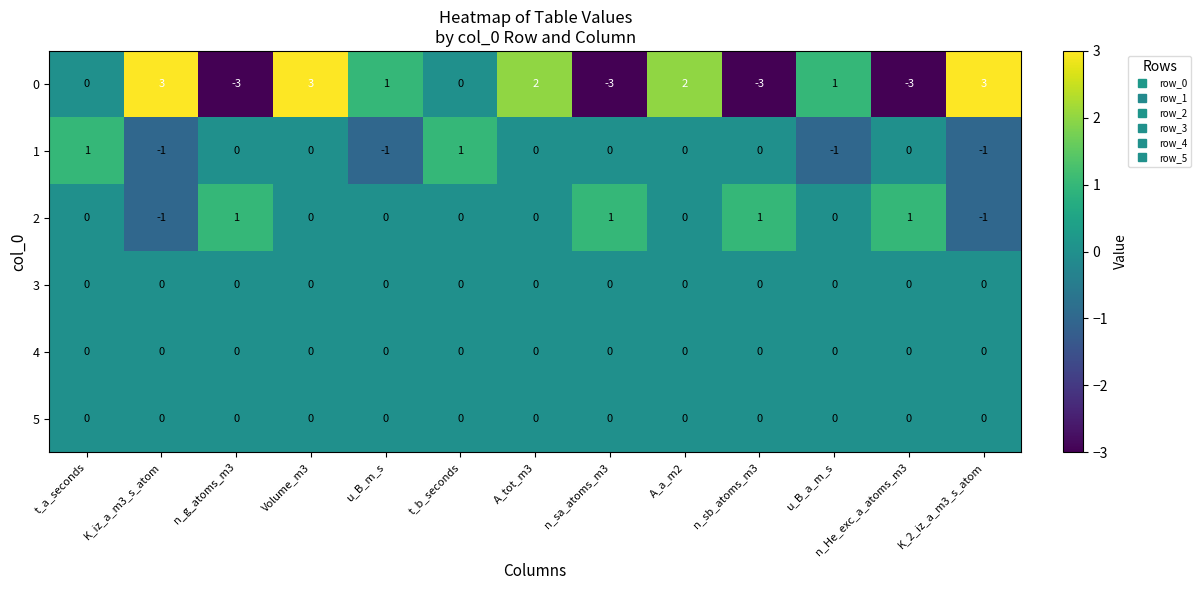

How many values in the 0 series are below 1?

6